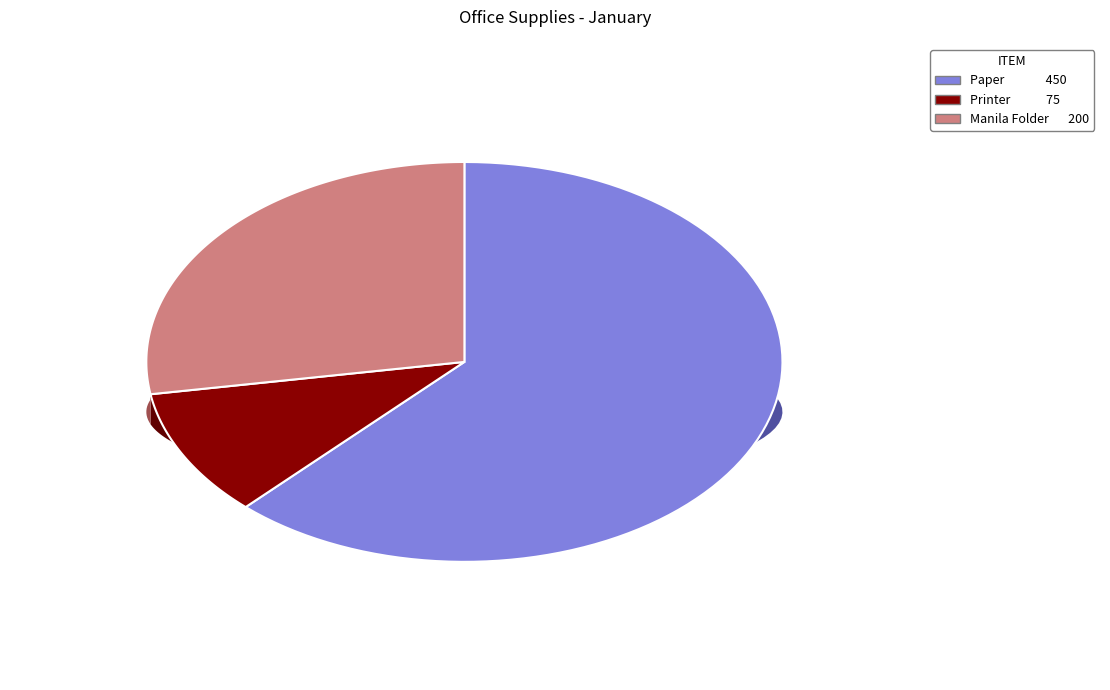

What is the ratio of the value at Paper to the value at Manila Folder?

2.2